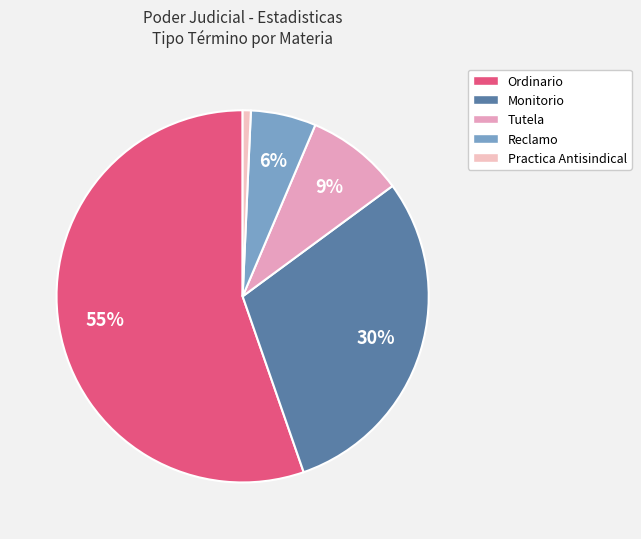

Count the number of slices in the pie.

5